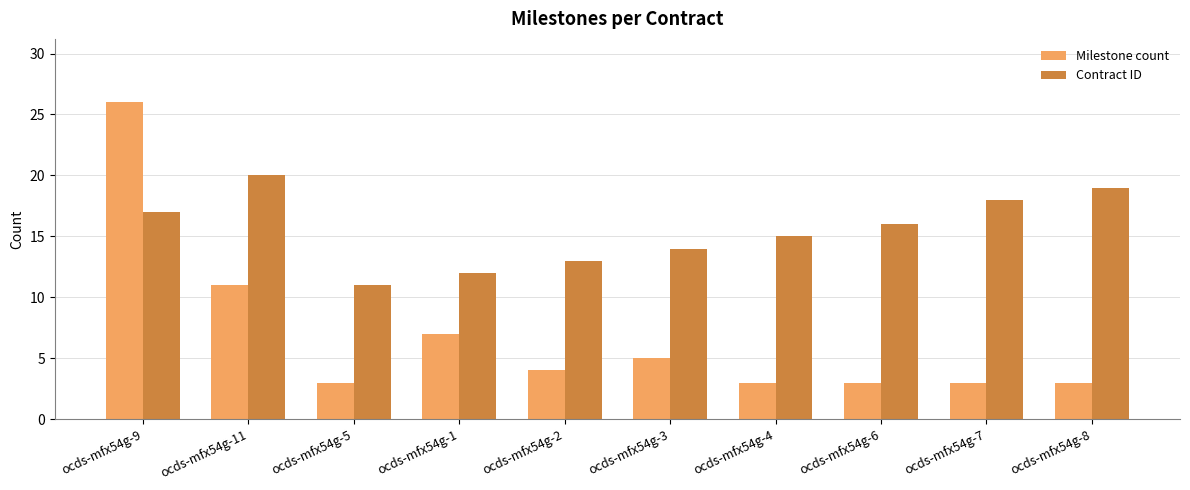

What is the maximum value for Milestone count?

26